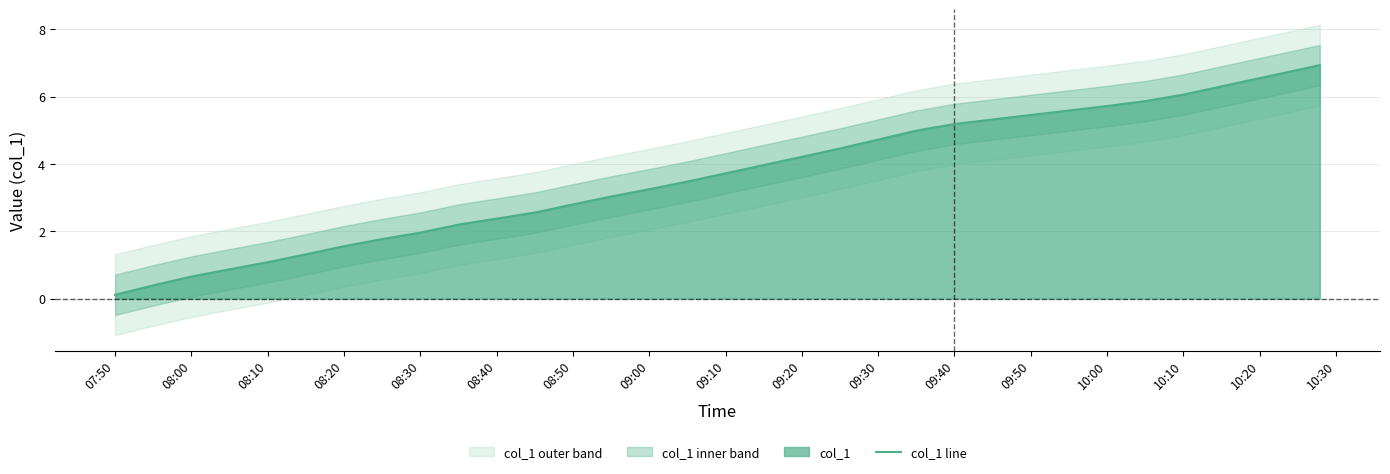

What is the highest value of the col_1 line series?

6.9